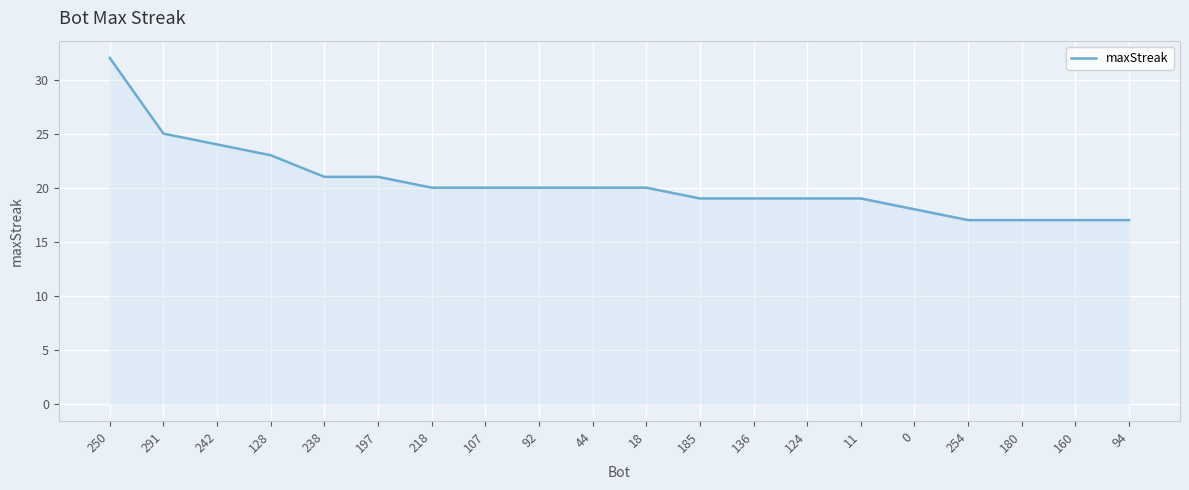

What position from the left is 180?

18